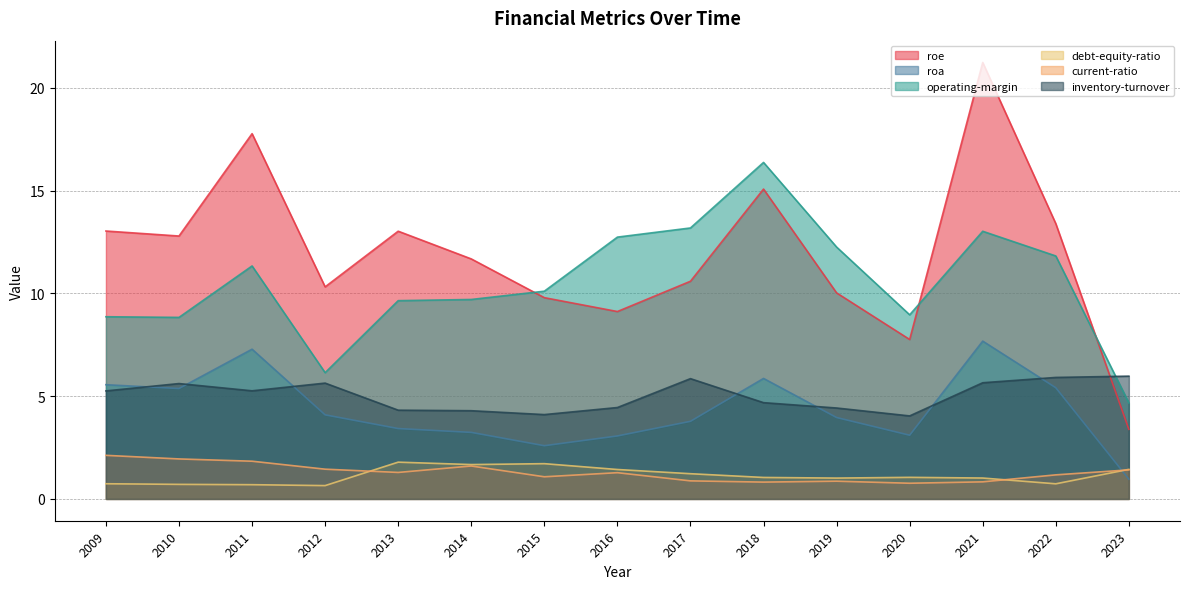

Where is the first local maximum for debt-equity-ratio?

2013